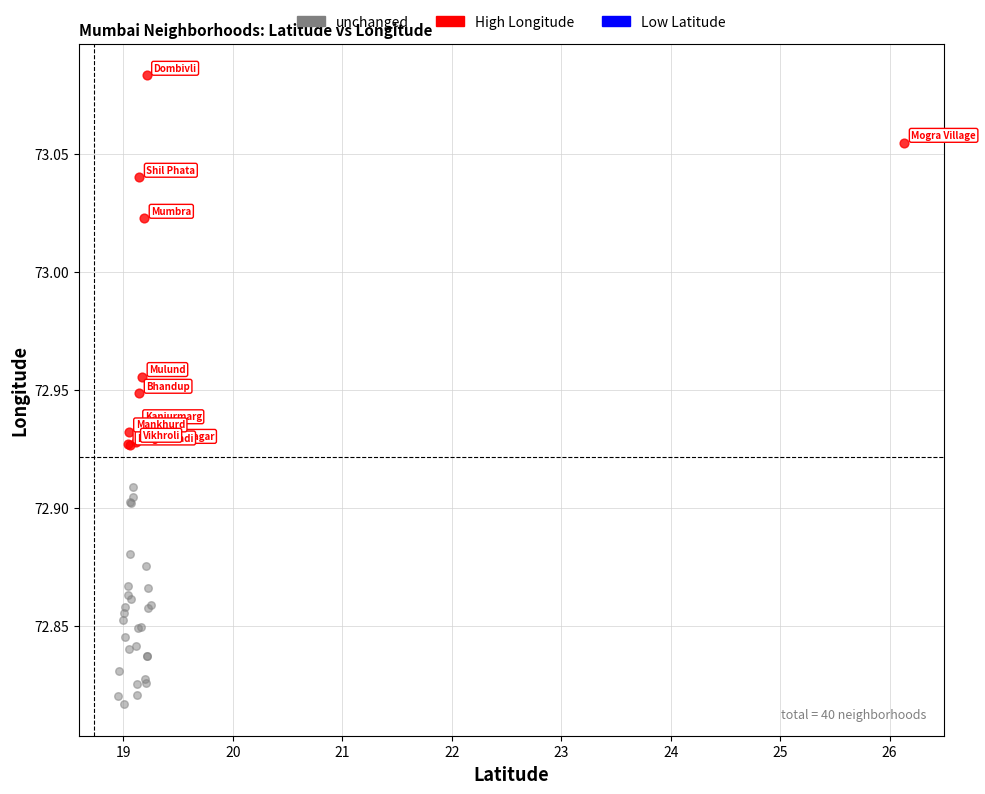

Which series has the widest spread of Y values?

High Longitude